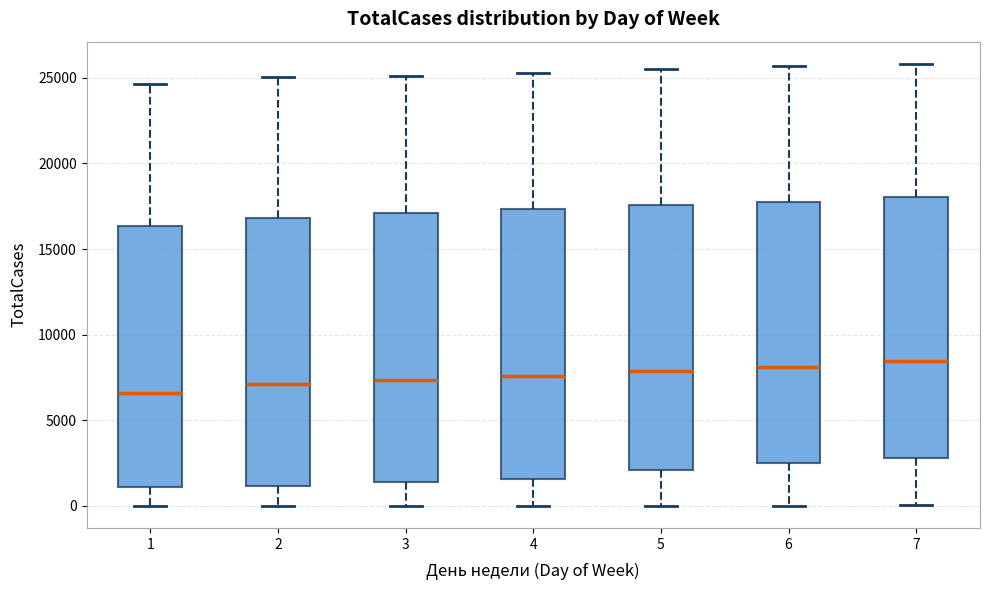

Where is the upper edge of the box at x = 1 on the y-axis? The values are not printed on the chart, so give them approximately, as read against the axis.

16500